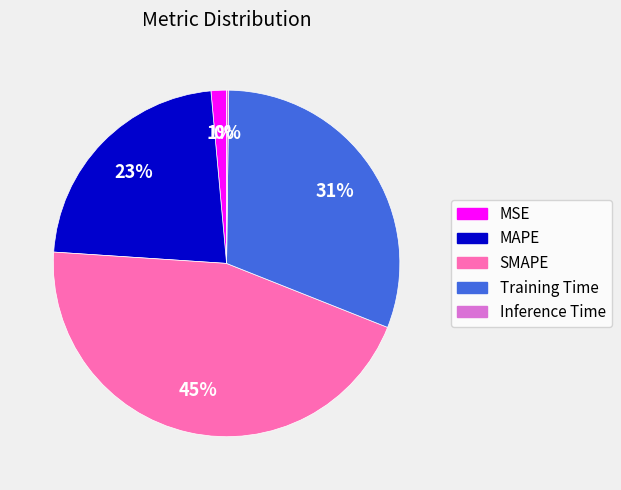

Is Training Time the majority of the pie?

No